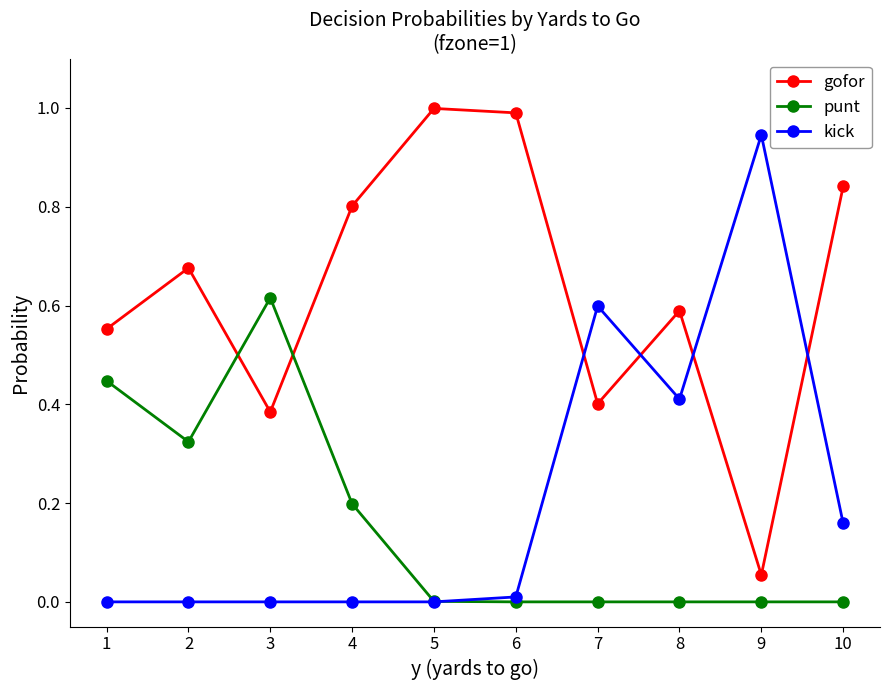

What are all the series names shown in the legend?

gofor, punt, kick